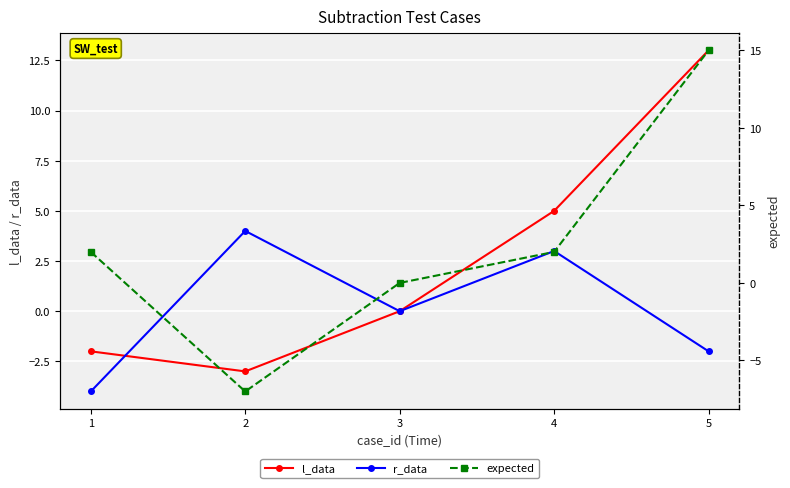

Rank the series by their maximum value, from lowest to highest.

r_data, l_data, expected